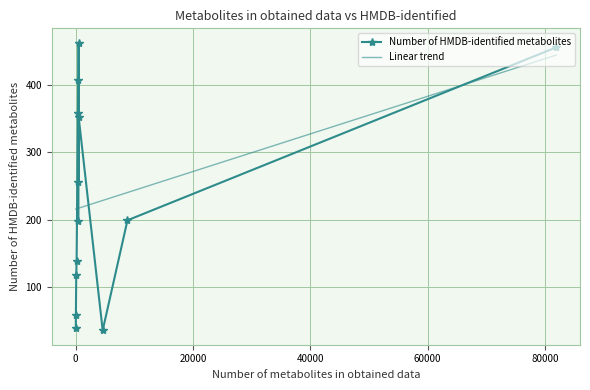

In Number of HMDB-identified metabolites, how many points are higher than both neighbors (excluding endpoints)?

3